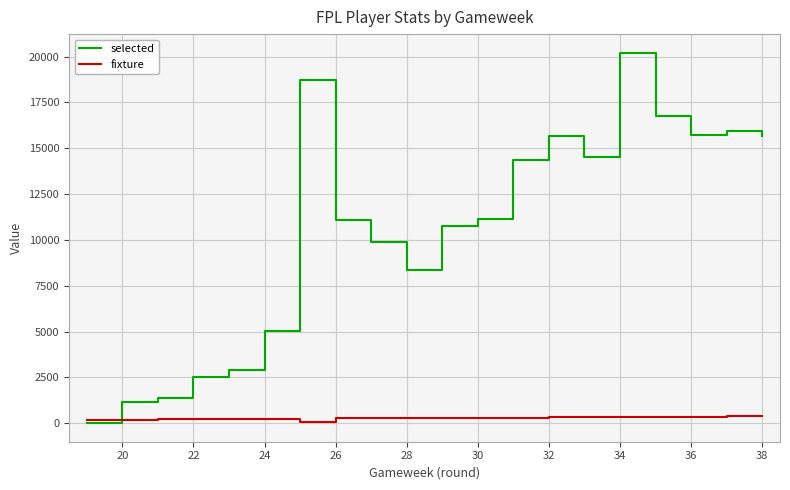

After their last crossing, which series has the higher values: selected or fixture?

selected